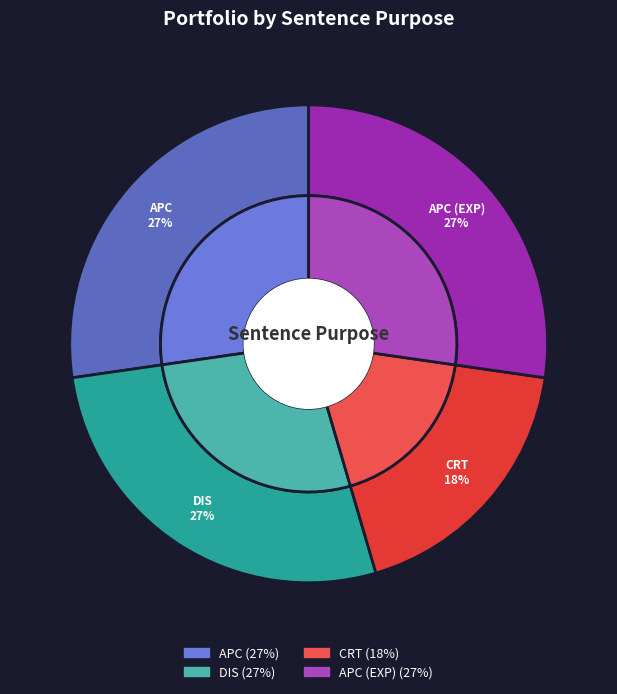

To the nearest percent, what is the combined percentage of DIS and APC (EXP)?

55%